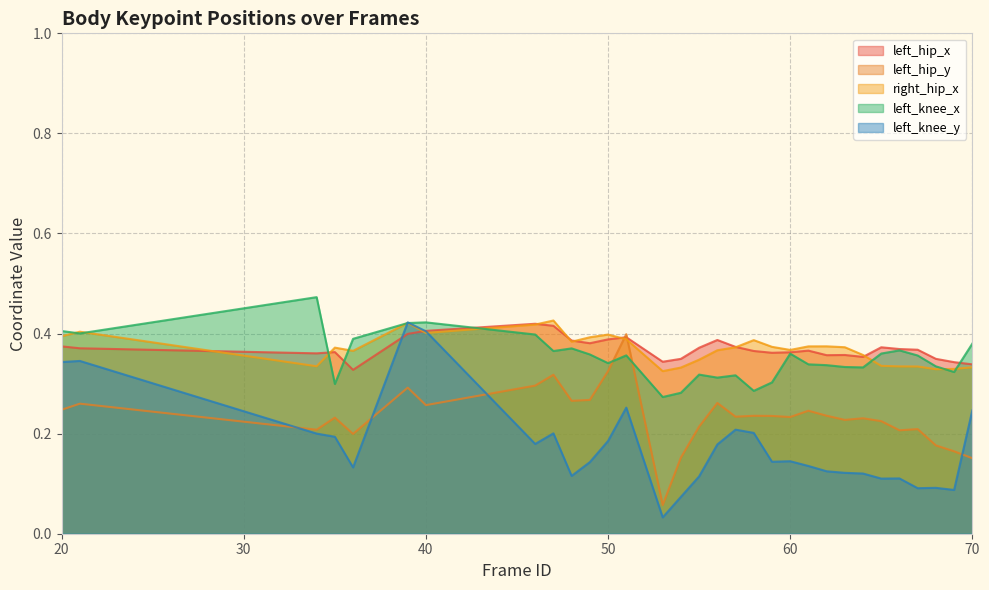

Reading right to left, what are all the values shown in this chart?

left_hip_x: 70=0.3	69=0.3	68=0.3	67=0.4	66=0.4	65=0.4	64=0.4	63=0.4	62=0.4	61=0.4	60=0.4	59=0.4	58=0.4	57=0.4	56=0.4	55=0.4	54=0.3	53=0.3	51=0.4	50=0.4	49=0.4	48=0.4	47=0.4	46=0.4	40=0.4	39=0.4	36=0.3	35=0.4	34=0.4	21=0.4	20=0.4
left_hip_y: 70=0.2	69=0.2	68=0.2	67=0.2	66=0.2	65=0.2	64=0.2	63=0.2	62=0.2	61=0.2	60=0.2	59=0.2	58=0.2	57=0.2	56=0.3	55=0.2	54=0.2	53=0.1	51=0.4	50=0.3	49=0.3	48=0.3	47=0.3	46=0.3	40=0.3	39=0.3	36=0.2	35=0.2	34=0.2	21=0.3	20=0.2
right_hip_x: 70=0.3	69=0.3	68=0.3	67=0.3	66=0.3	65=0.3	64=0.4	63=0.4	62=0.4	61=0.4	60=0.4	59=0.4	58=0.4	57=0.4	56=0.4	55=0.3	54=0.3	53=0.3	51=0.4	50=0.4	49=0.4	48=0.4	47=0.4	46=0.4	40=0.4	39=0.4	36=0.4	35=0.4	34=0.3	21=0.4	20=0.4
left_knee_x: 70=0.4	69=0.3	68=0.3	67=0.4	66=0.4	65=0.4	64=0.3	63=0.3	62=0.3	61=0.3	60=0.4	59=0.3	58=0.3	57=0.3	56=0.3	55=0.3	54=0.3	53=0.3	51=0.4	50=0.3	49=0.4	48=0.4	47=0.4	46=0.4	40=0.4	39=0.4	36=0.4	35=0.3	34=0.5	21=0.4	20=0.4
left_knee_y: 70=0.2	69=0.1	68=0.1	67=0.1	66=0.1	65=0.1	64=0.1	63=0.1	62=0.1	61=0.1	60=0.1	59=0.1	58=0.2	57=0.2	56=0.2	55=0.1	54=0.1	53=0.0	51=0.3	50=0.2	49=0.1	48=0.1	47=0.2	46=0.2	40=0.4	39=0.4	36=0.1	35=0.2	34=0.2	21=0.3	20=0.3